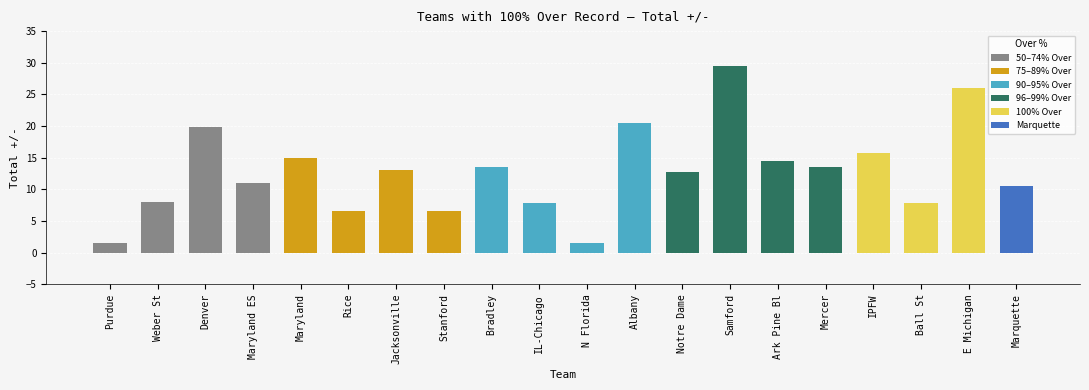

Where does the data first go above 13?

Denver